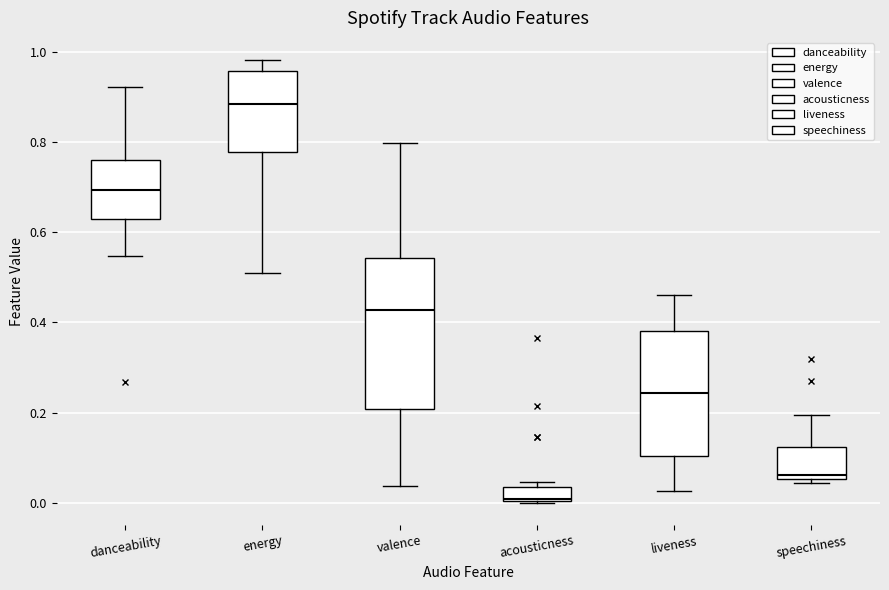

Where is the lower edge of the box for acousticness on the y-axis? The values are not printed on the chart, so give them approximately, as read against the axis.

0.00